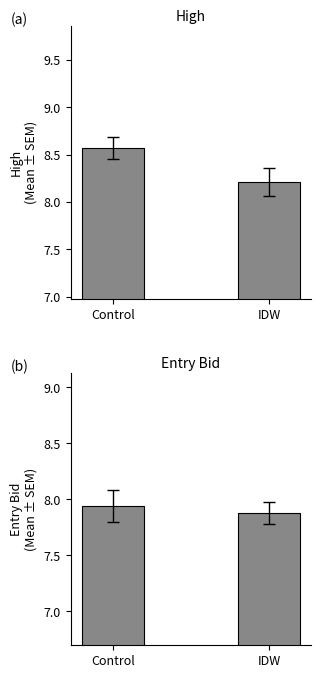

What is the lowest value of the entry_bid series?

7.9